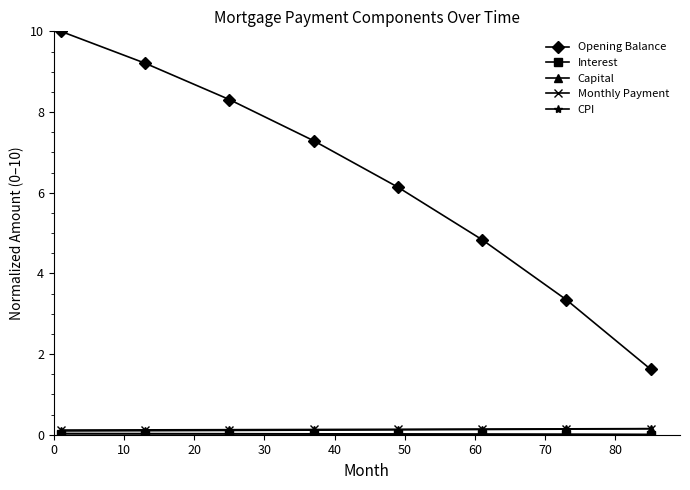

Which series has the largest total across all categories?

Opening Balance